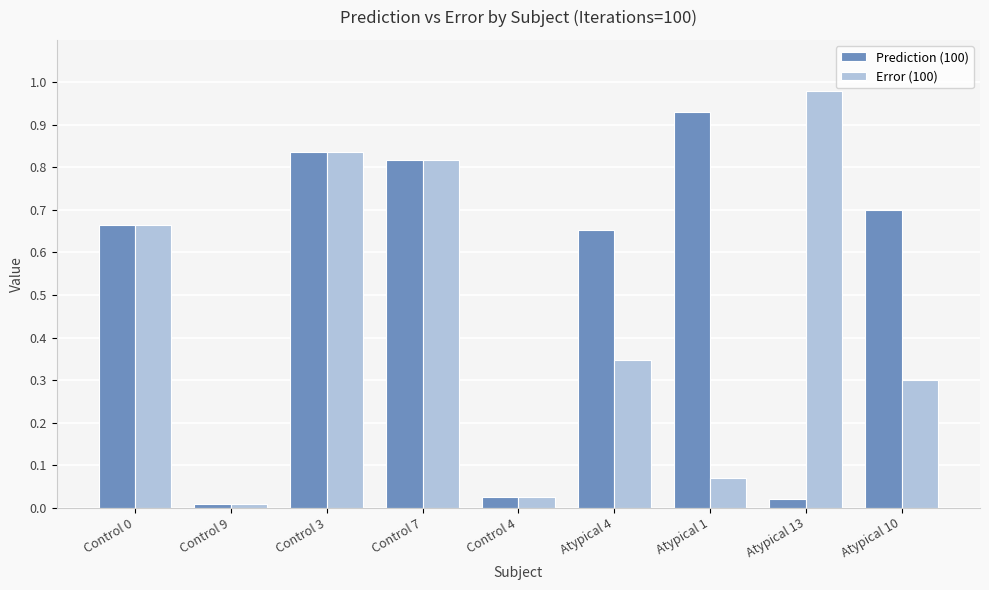

Which series changed the most between Control 0 and Atypical 4?

Error (100)